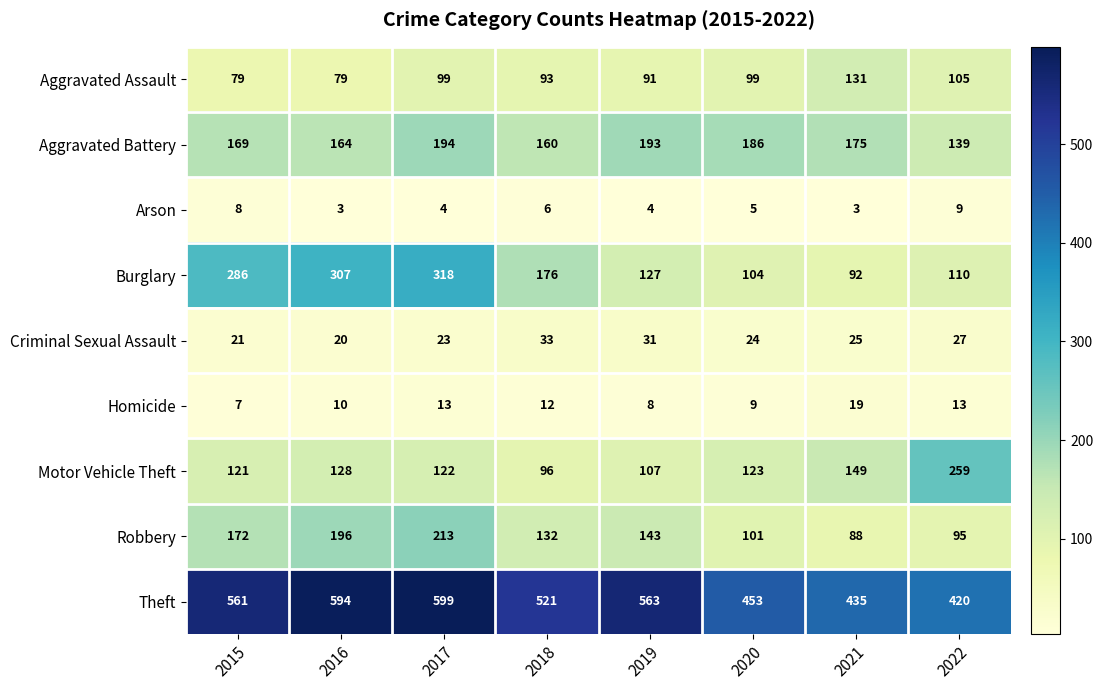

How many categories are shown in the chart?

8